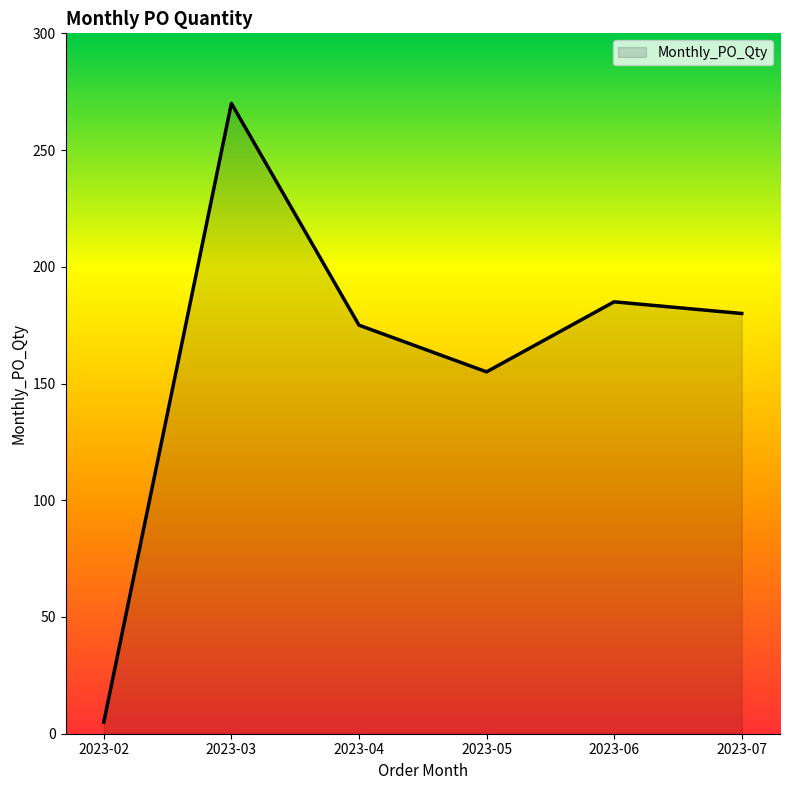

How many lines are shown in the chart?

1